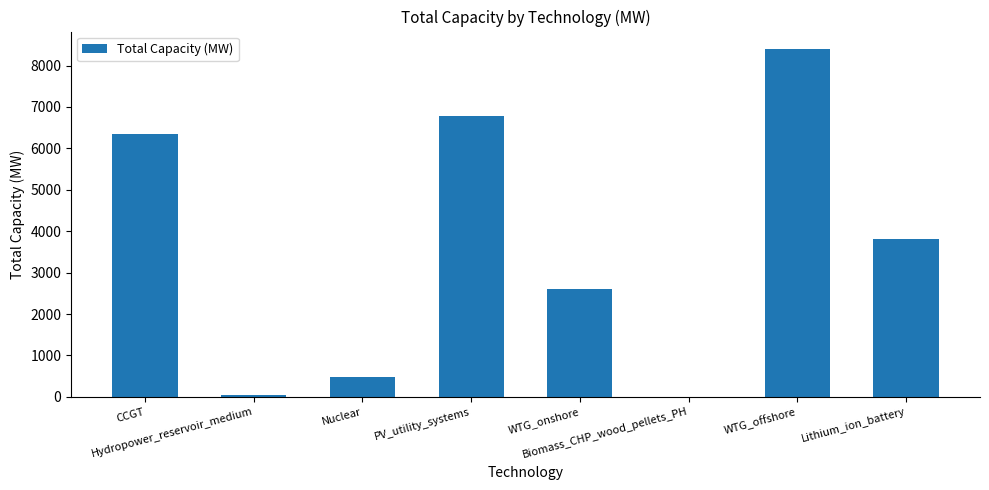

What is the maximum value shown in the chart?

8400.0